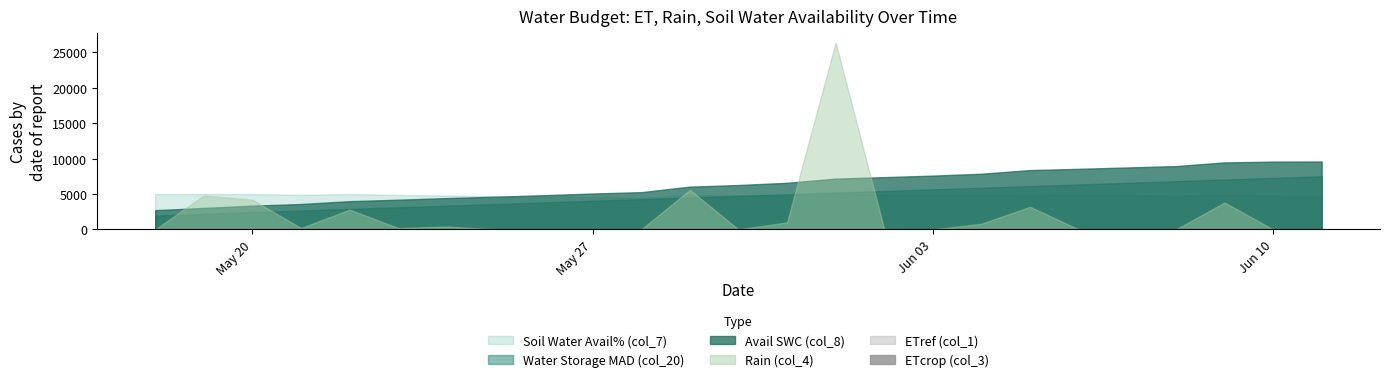

At how many categories does at least one series exceed 3?

25